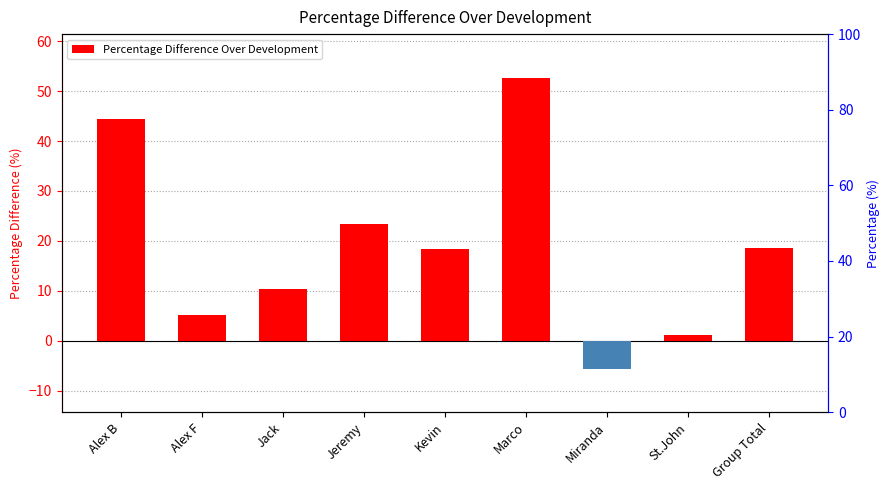

What is the sum of all values?

168.7